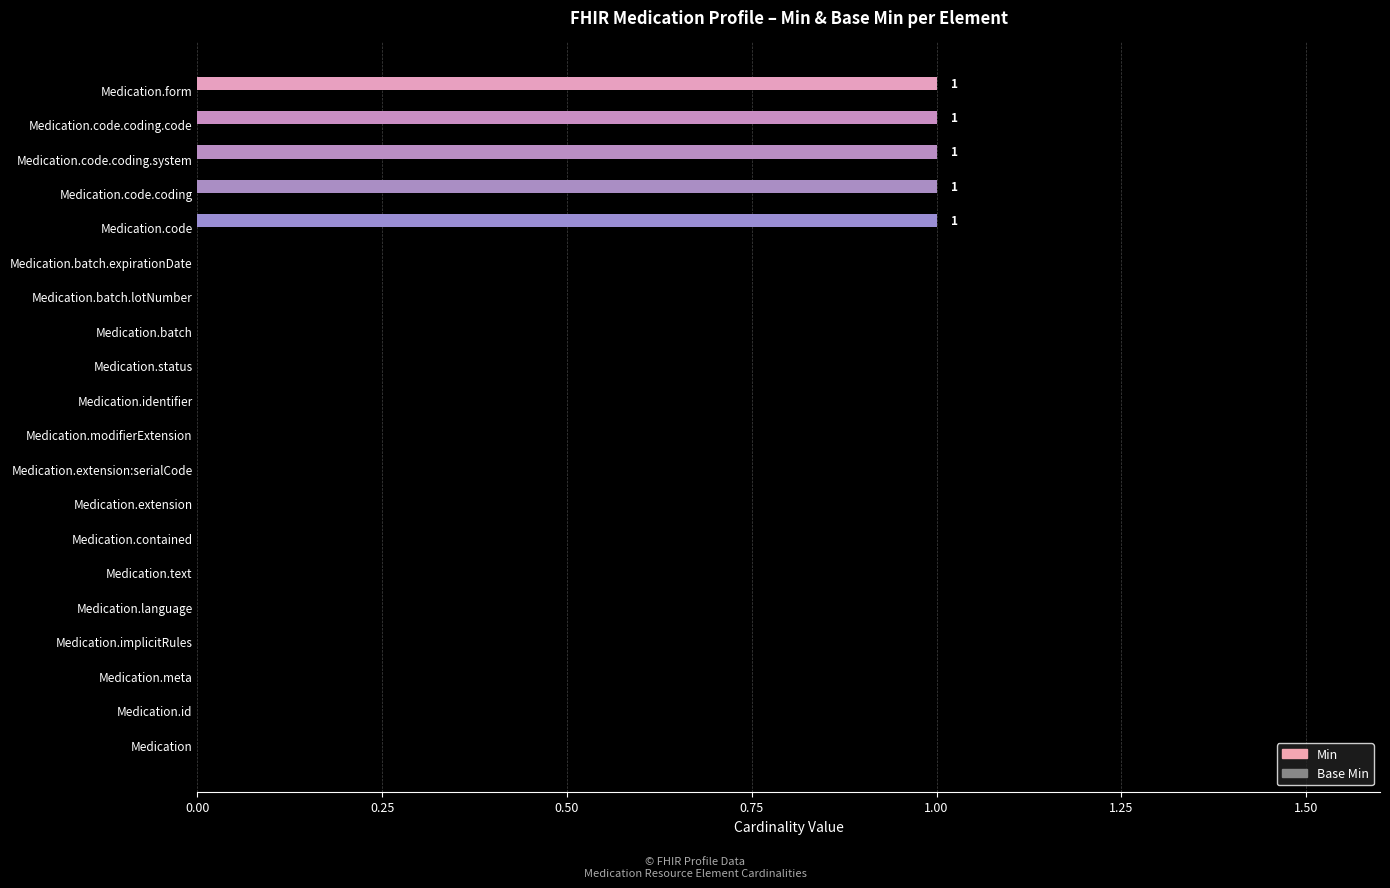

Is it true that the value at Medication.meta is 0?

True